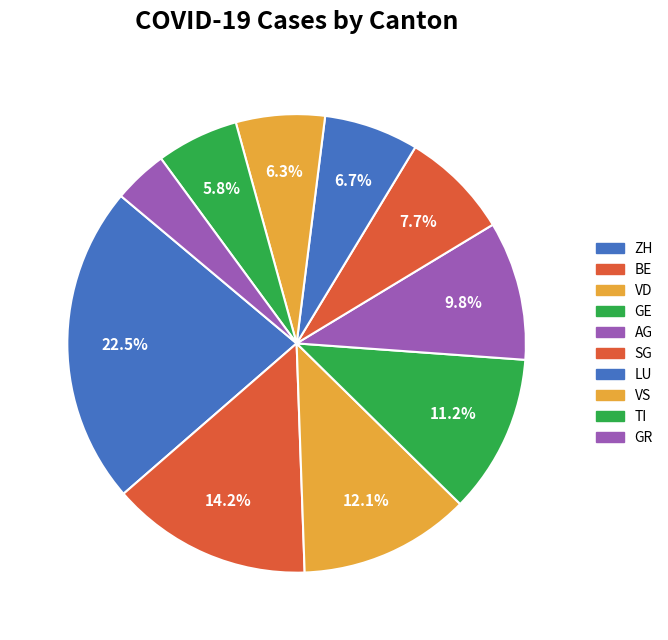

How many slices are in this pie chart?

10